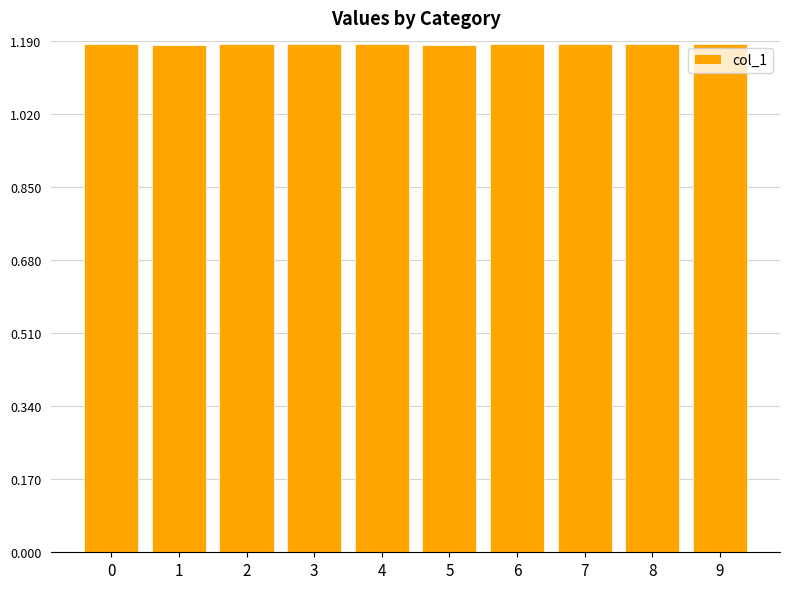

Count the values in the range 1 to 2.

10